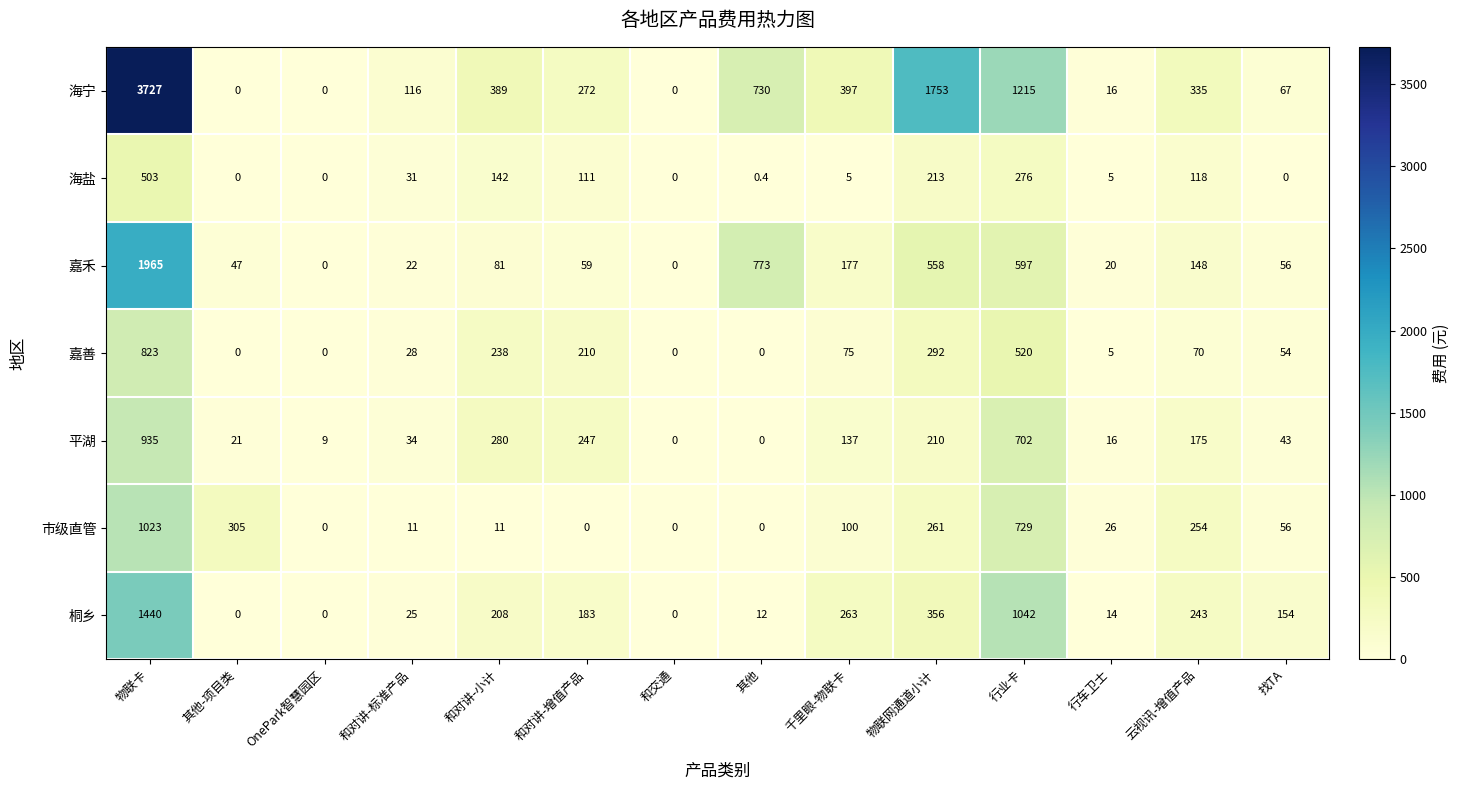

What is the approximate value of 平湖 at 和对讲-标准产品?

34.0